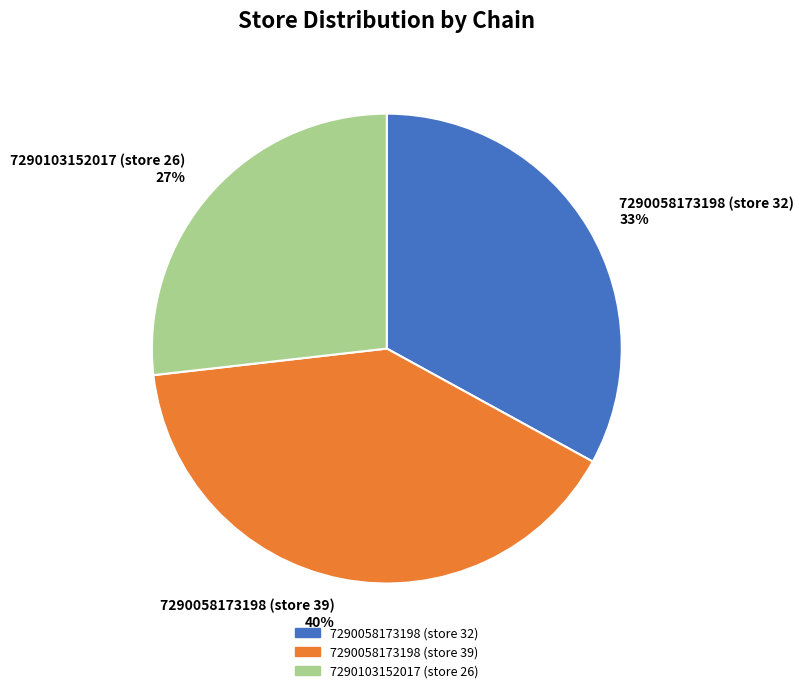

How many slices are in this pie chart?

3